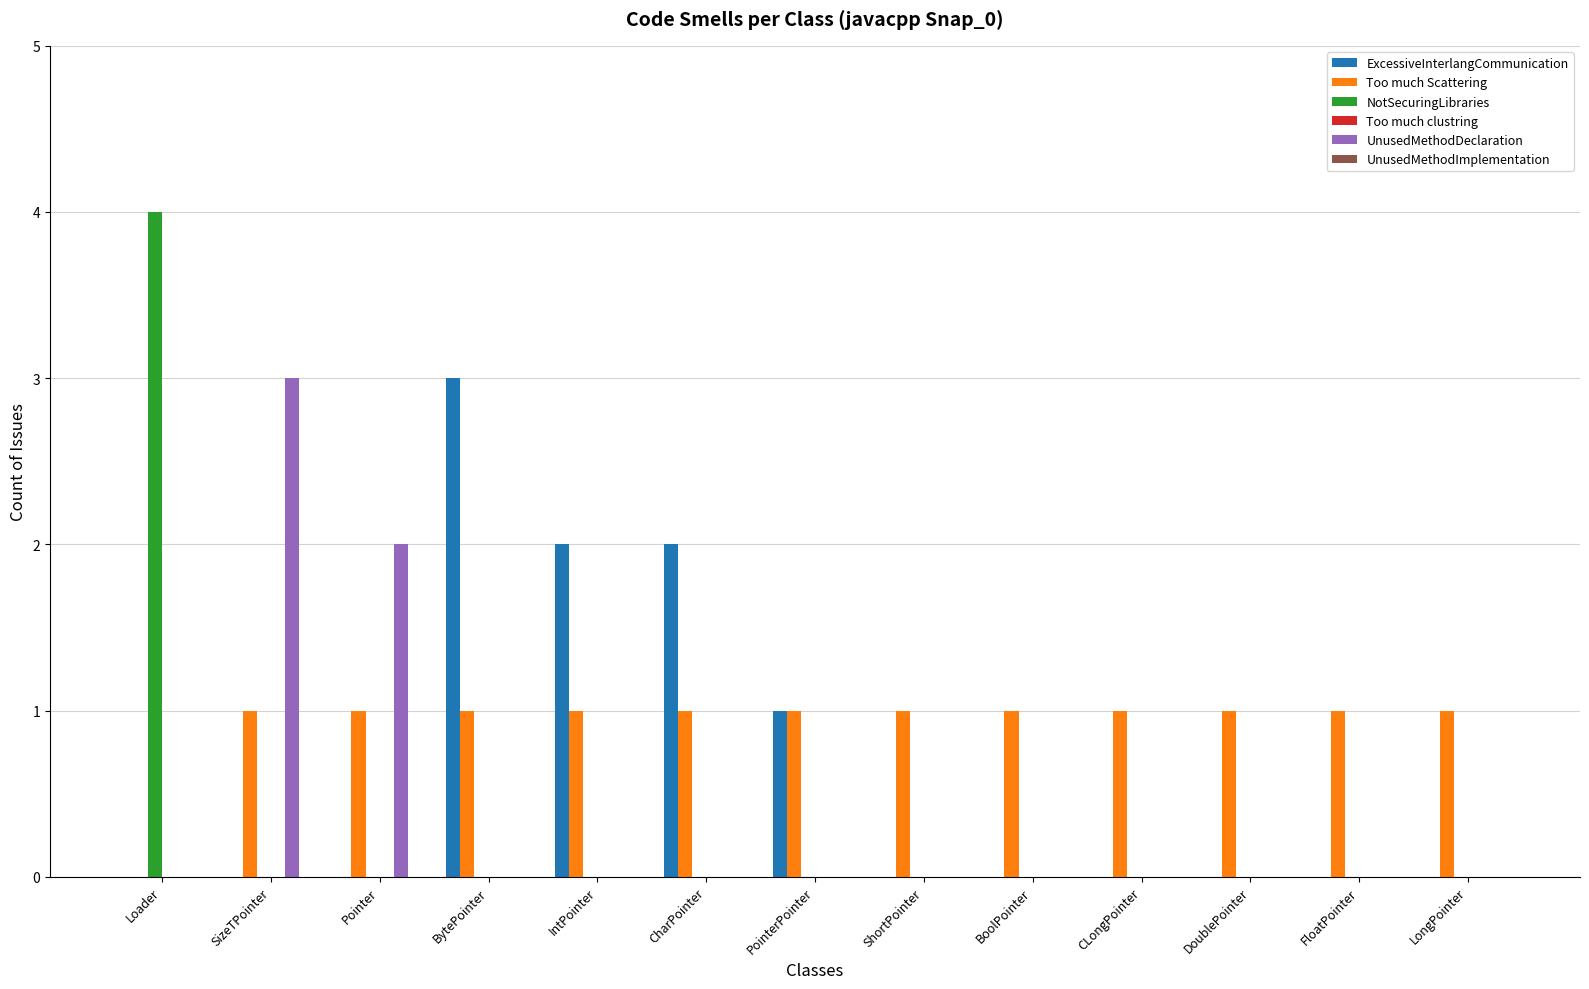

Are the bars grouped side by side (vs. stacked)?

Yes